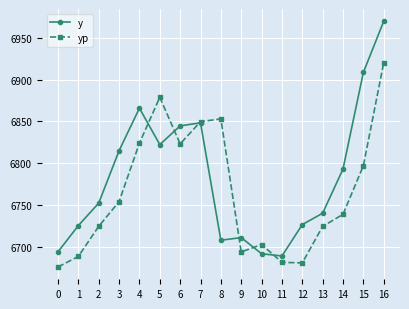

Rank the series by their average value, from lowest to highest.

yp, y